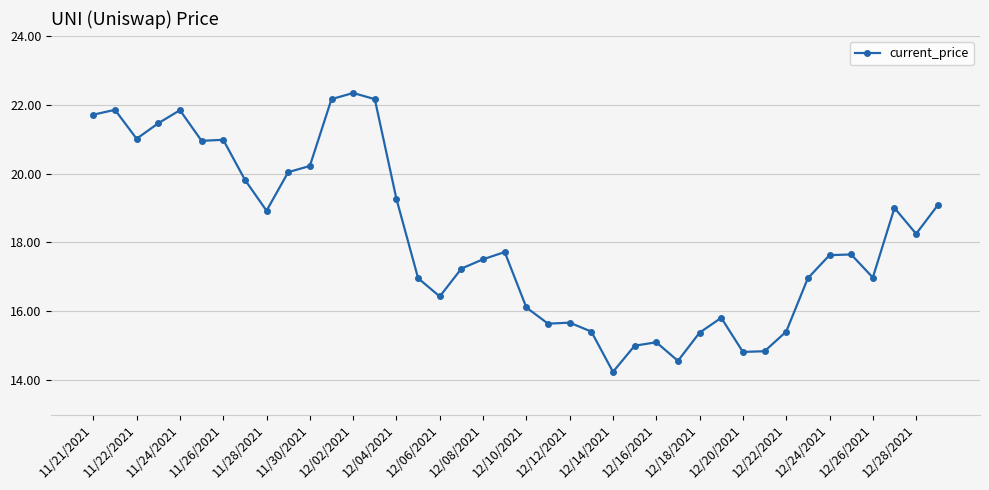

What is the greatest value displayed?

22.3